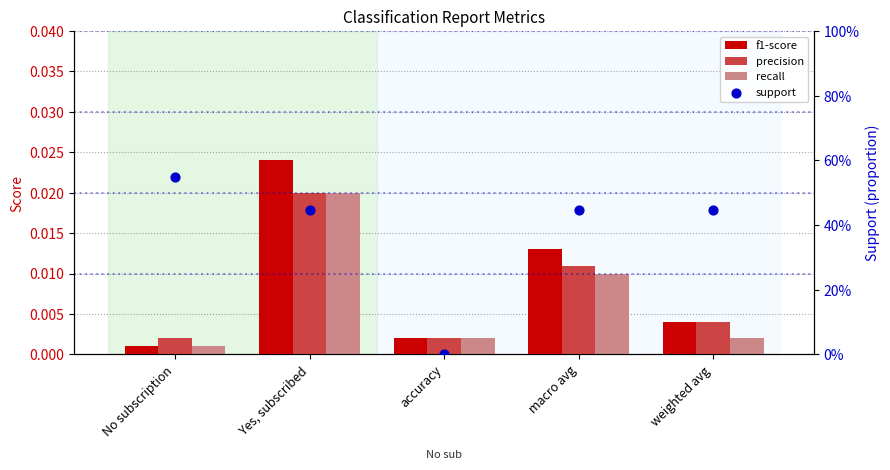

Which series contains the lowest Y value?

f1-score